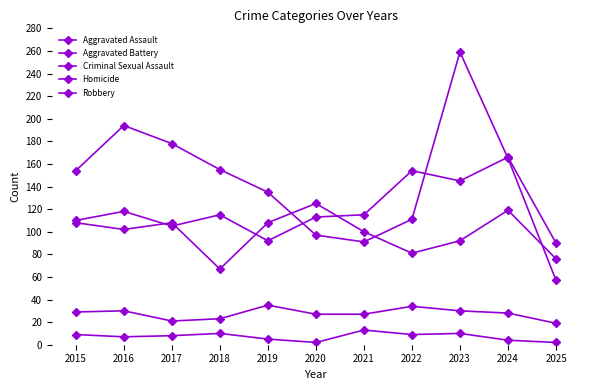

How many data points in Aggravated Battery are less than 102?

5